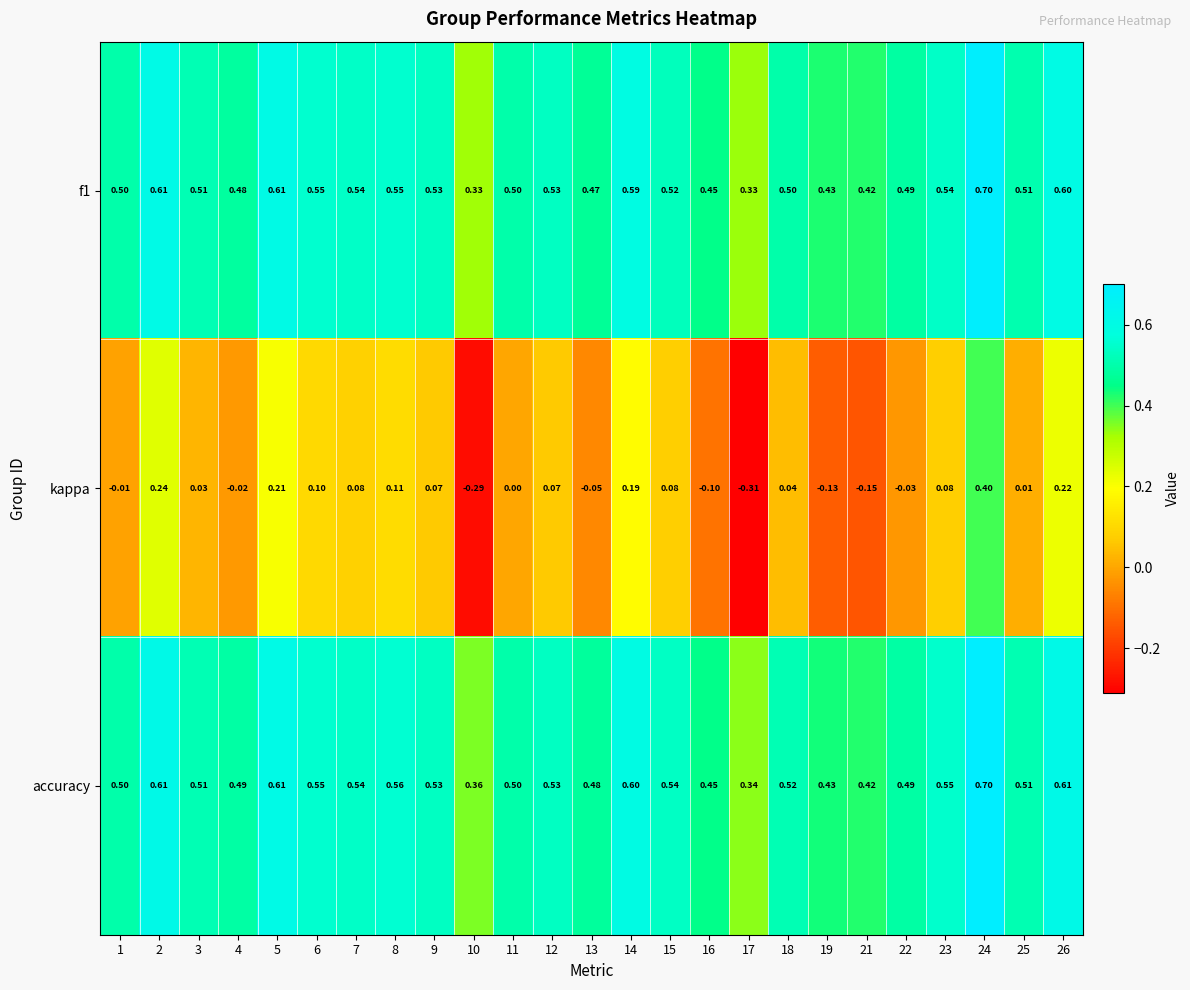

Which series has the largest total across all categories?

accuracy